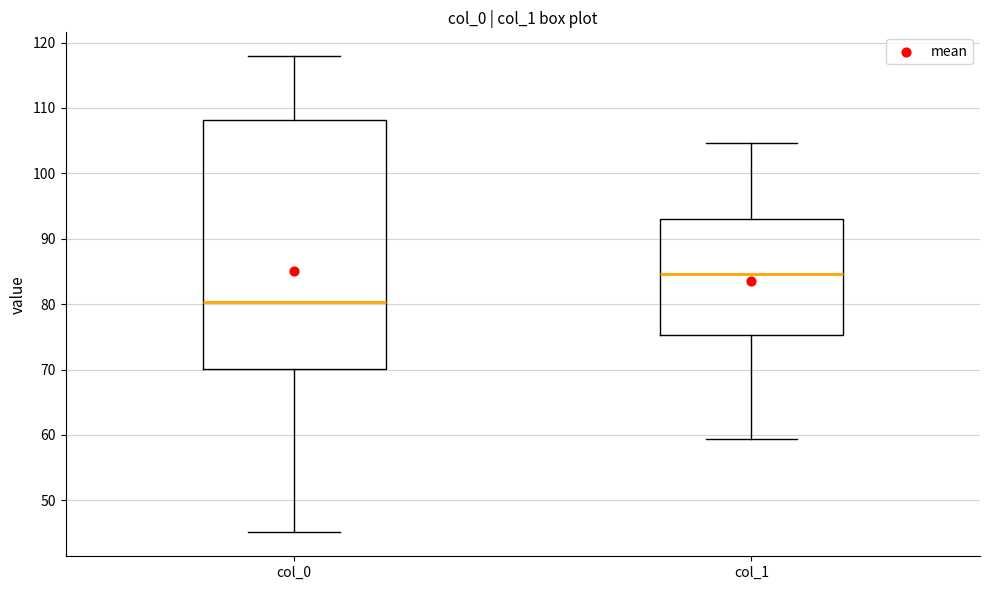

Where does the median line of the box for col_0 sit on the y-axis? The values are not printed on the chart, so give them approximately, as read against the axis.

80